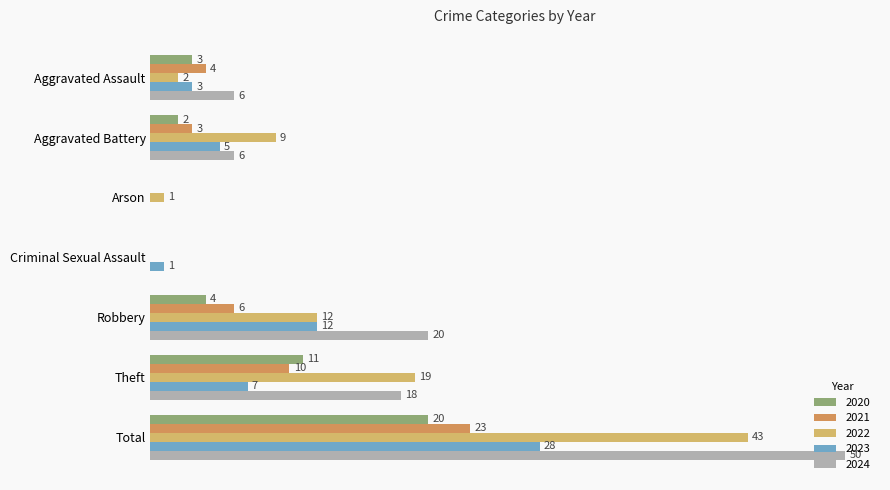

Where is 2023 nearest to the value 14?

Robbery